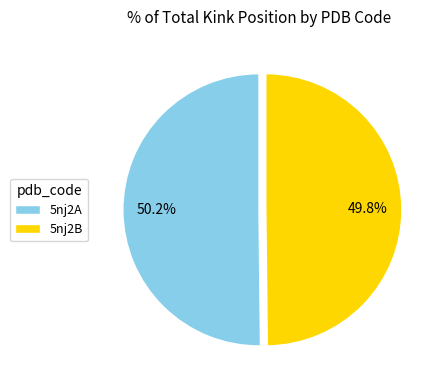

What percentage is the 5nj2A slice, to the nearest percent?

50%